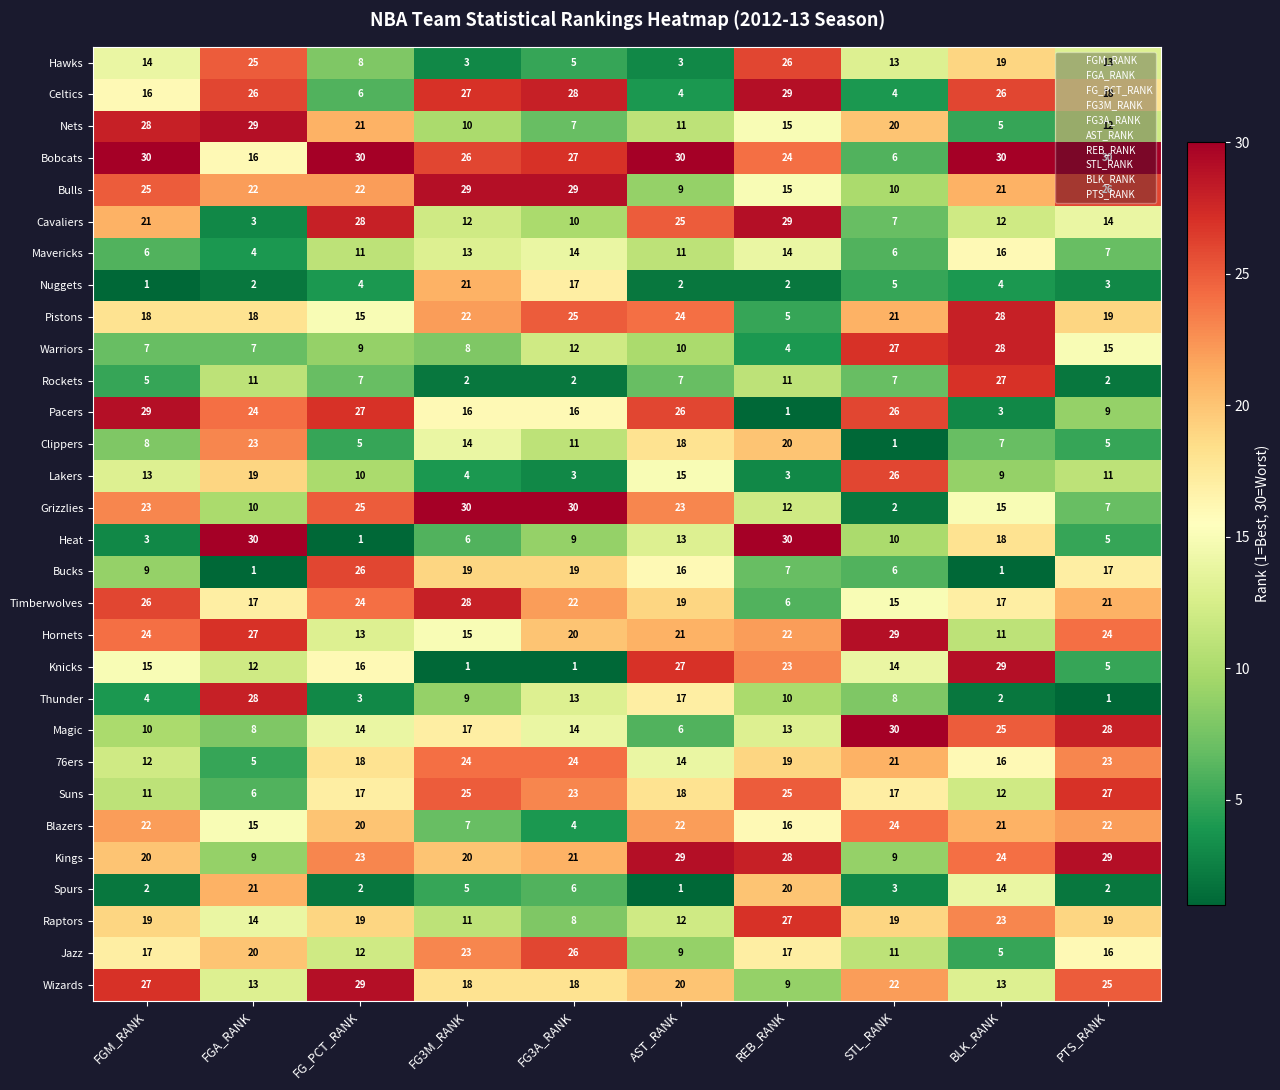

Where is Magic nearest to the value 18?

FG3M_RANK